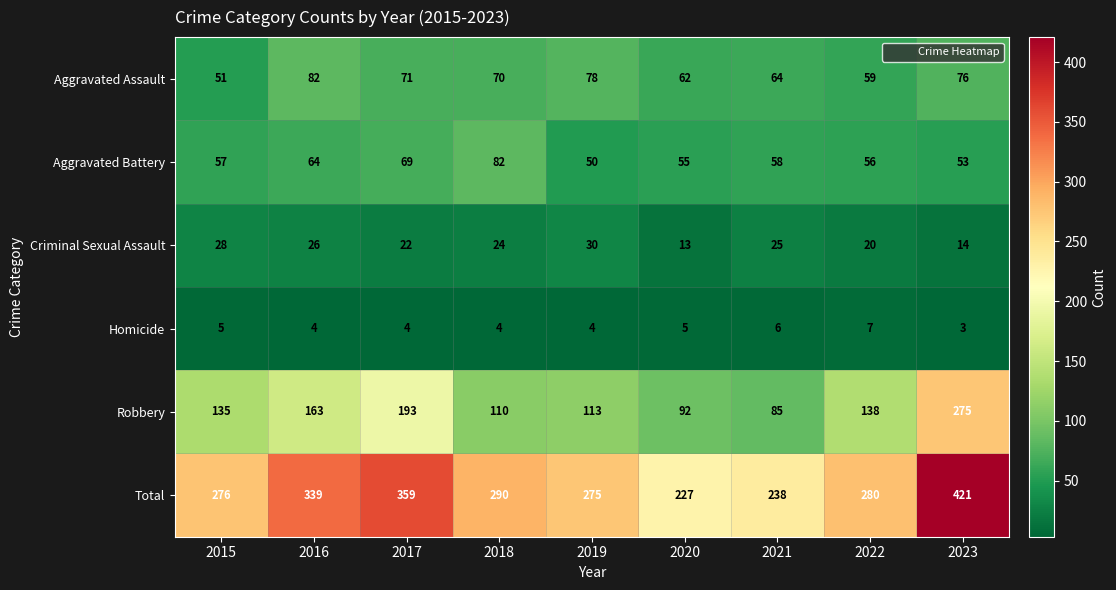

At which label is Aggravated Battery closest to 66?

2016